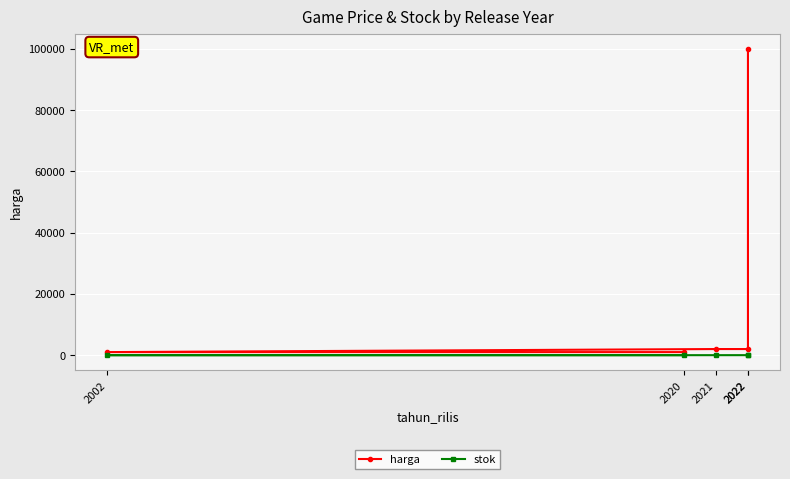

True or false: stok and harga cross at least once.

False